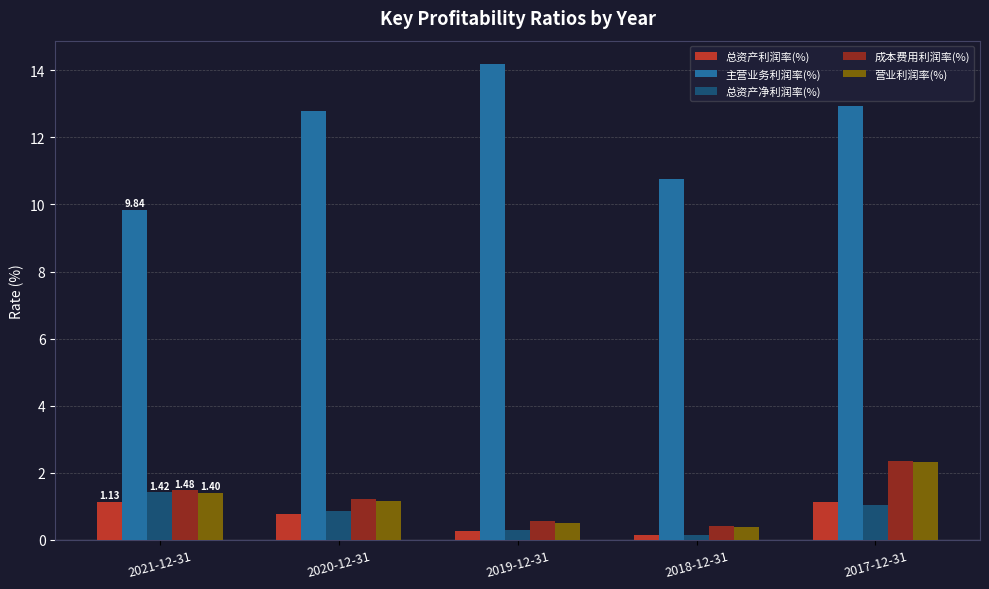

At which category does the chart reach its peak across all series?

2019-12-31